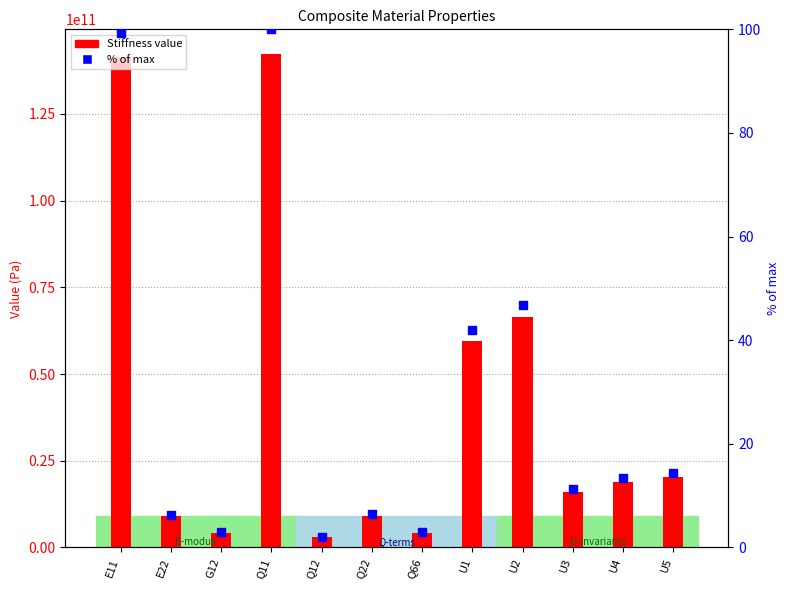

What are all the series names shown in the legend?

Stiffness value, % of max